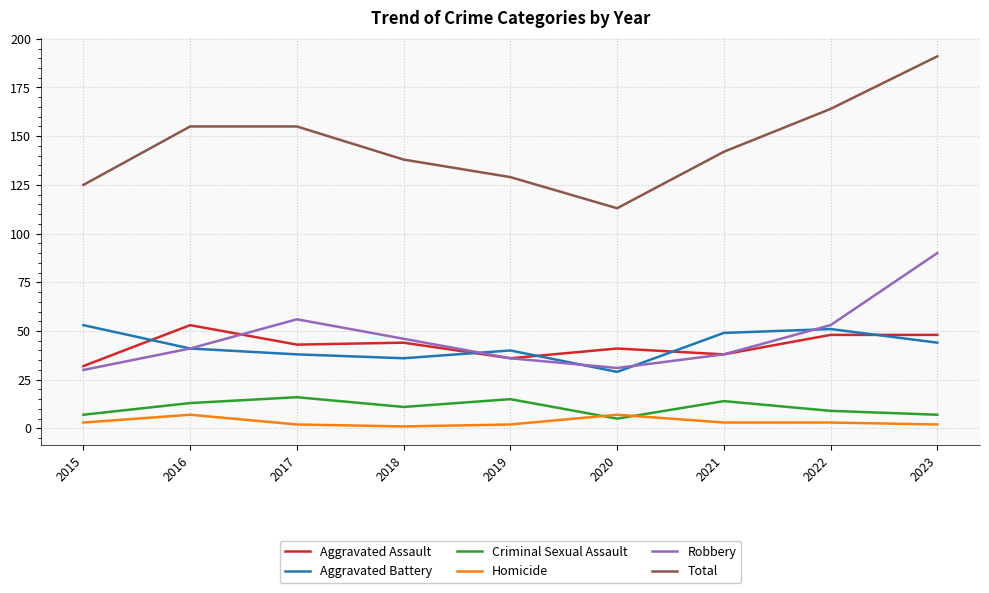

Between 2016 and 2022, which series saw the biggest shift?

Robbery